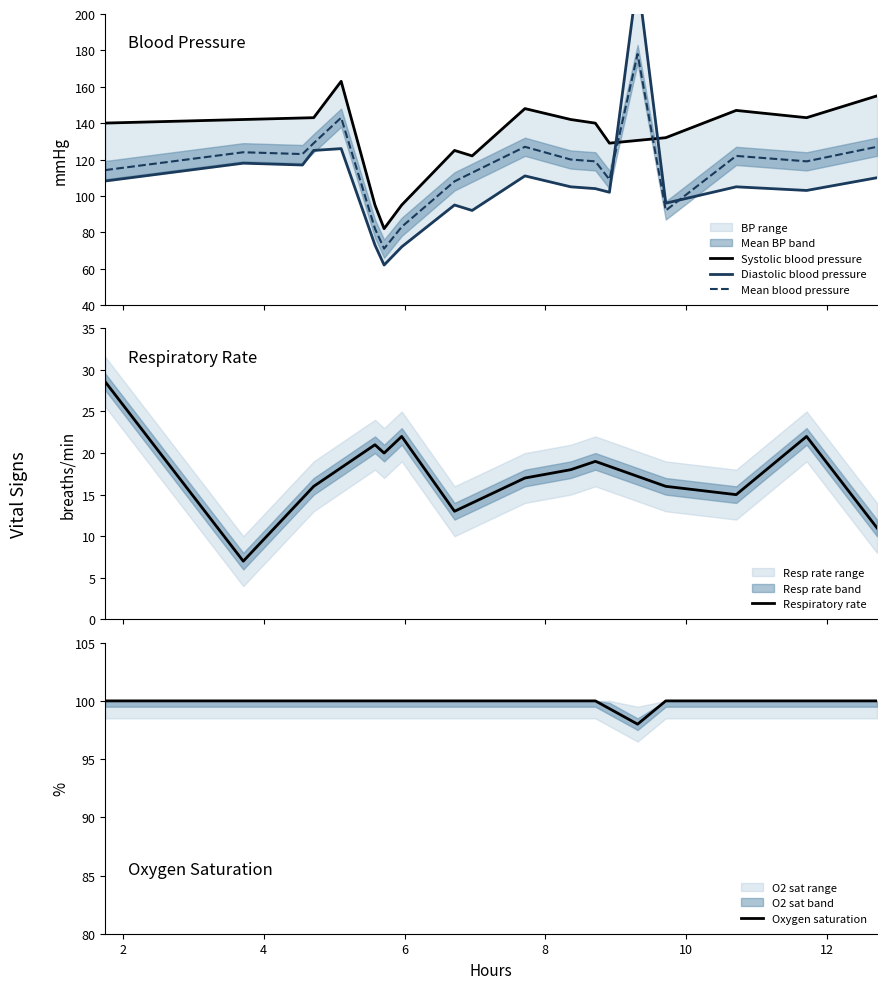

What is the highest value of the Mean blood pressure series?

178.0